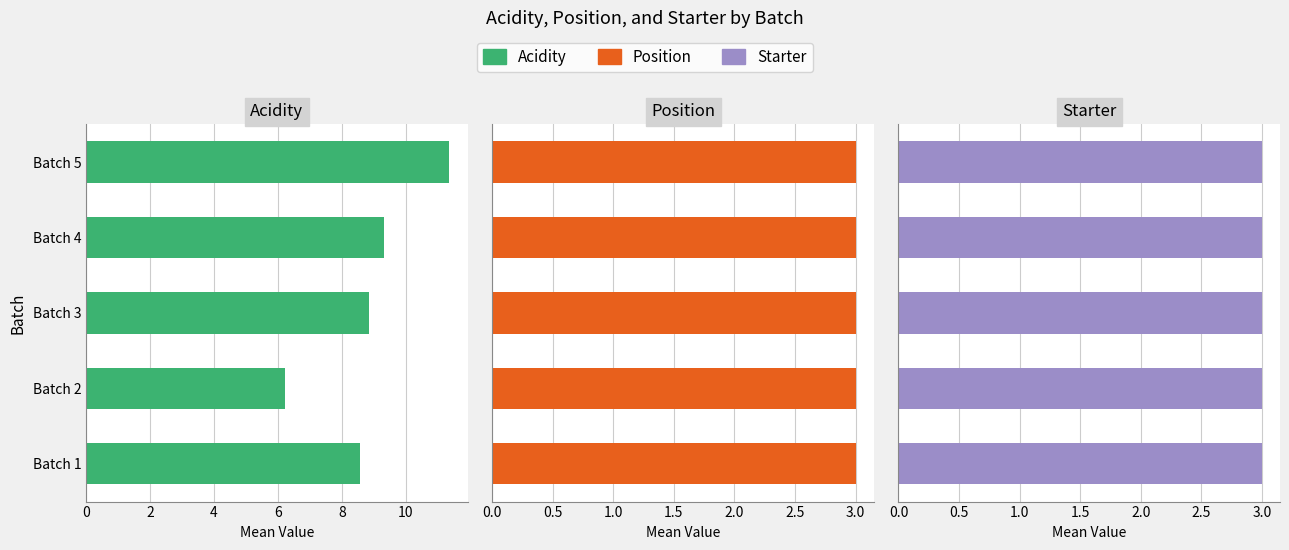

Which series has the widest spread of values?

Acidity